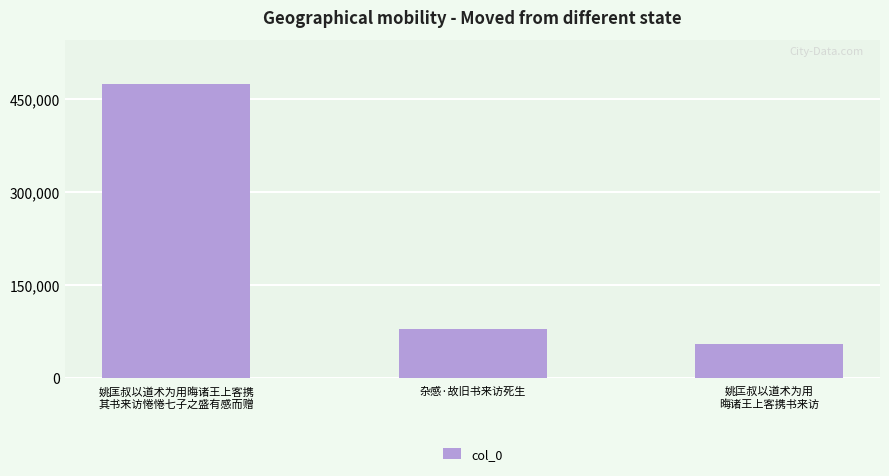

What is the label of the 3rd bar from the right?

姚匡叔以道术为用晦诸王上客携
其书来访惓惓七子之盛有感而赠